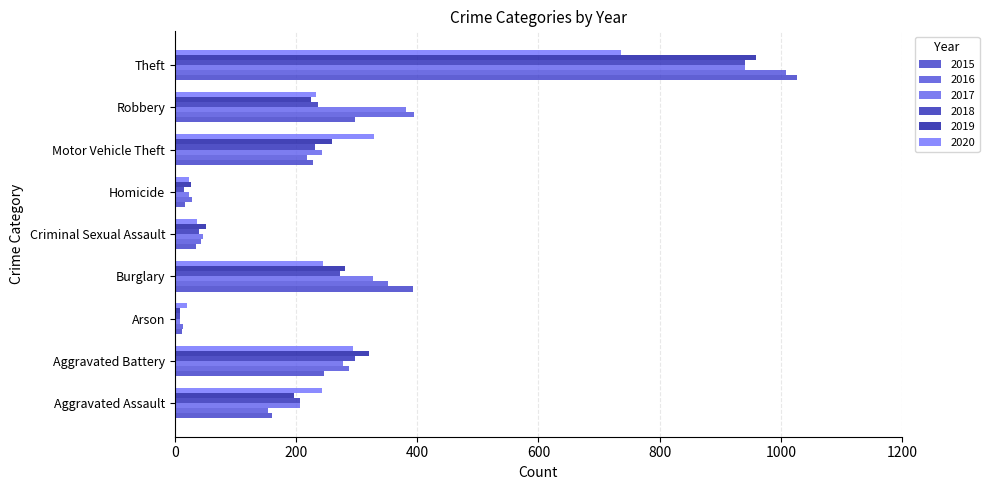

At which label does 2018 reach its minimum?

Arson